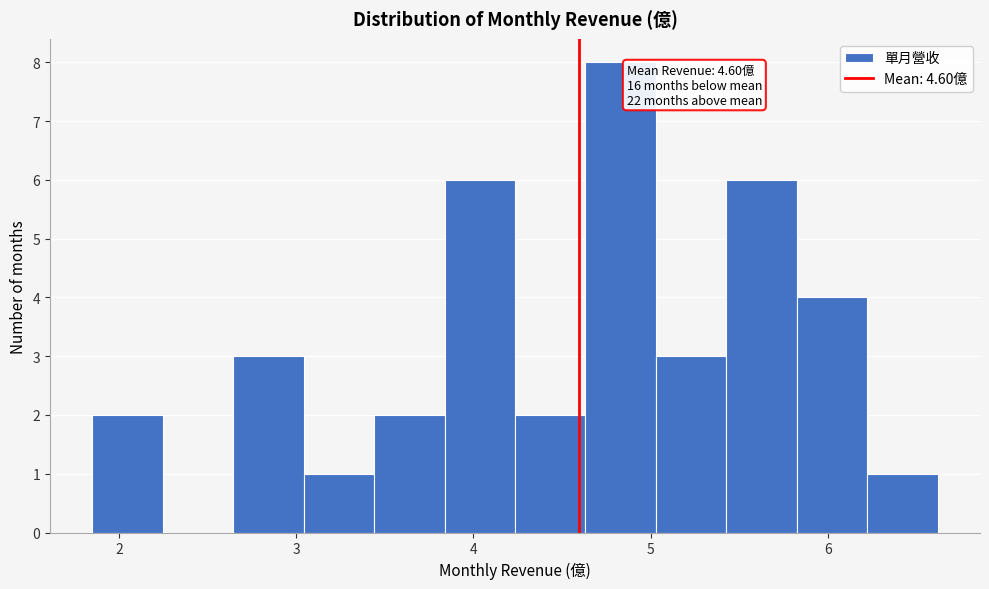

Read against the x-axis, roughly where is the centre of the tallest bar?

4.8